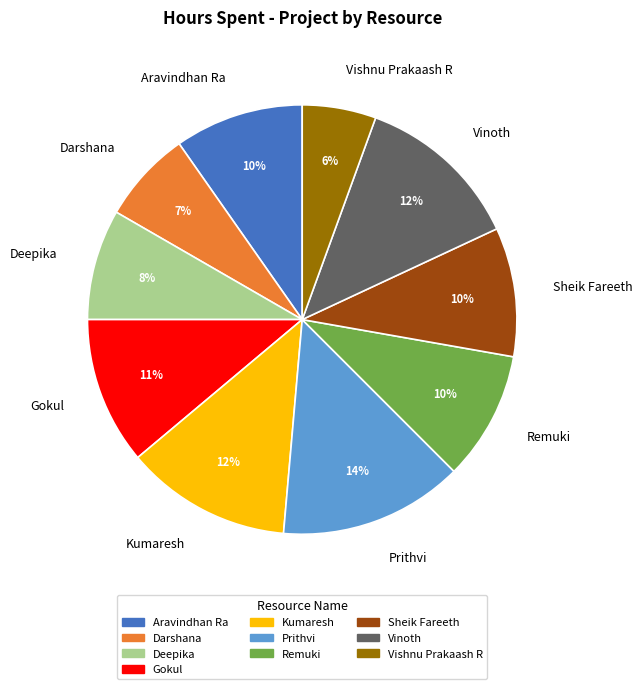

To the nearest percent, what is the difference between the largest and smallest slice percentages?

8%